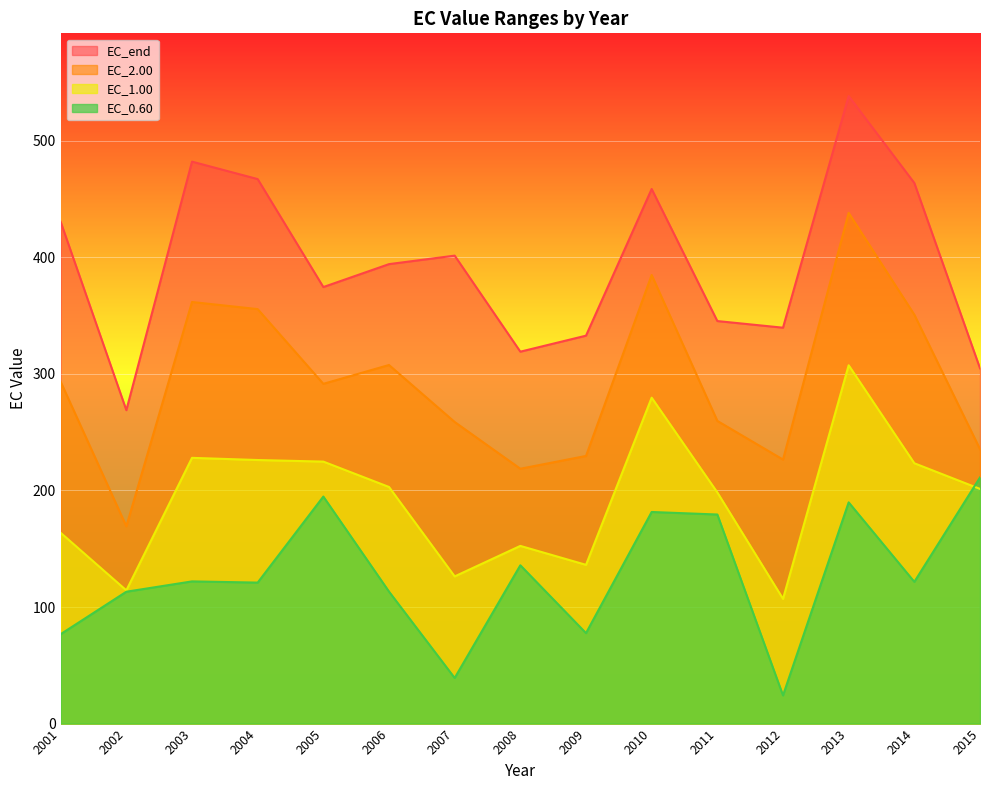

What is the approximate value of EC_end at 2007?

401.5